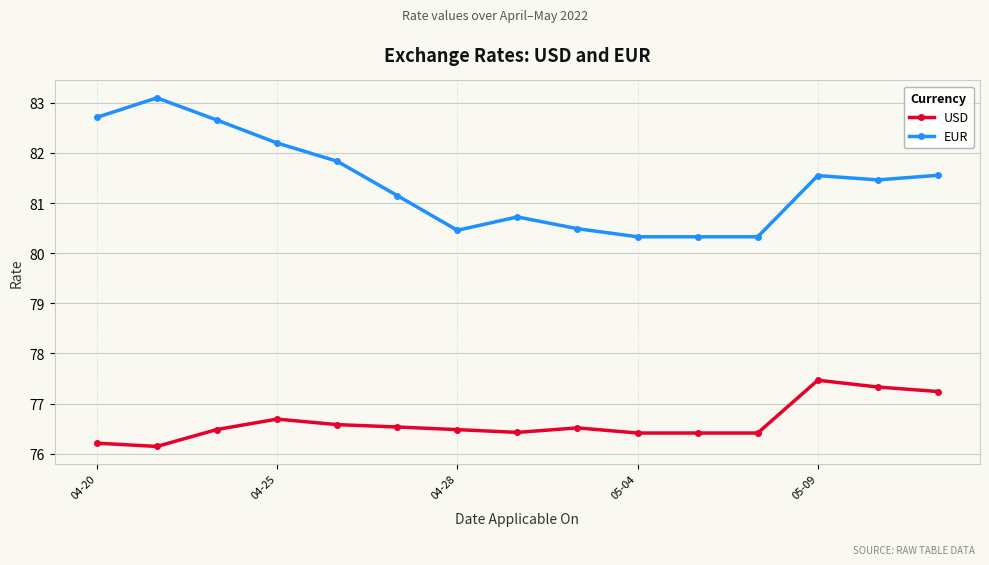

Which series has the largest range (max minus min)?

EUR